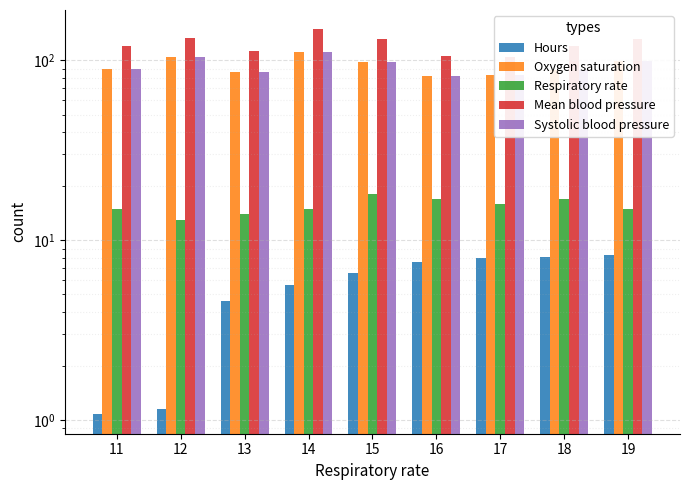

Is it true that Respiratory rate equals 13.0 at 12?

True